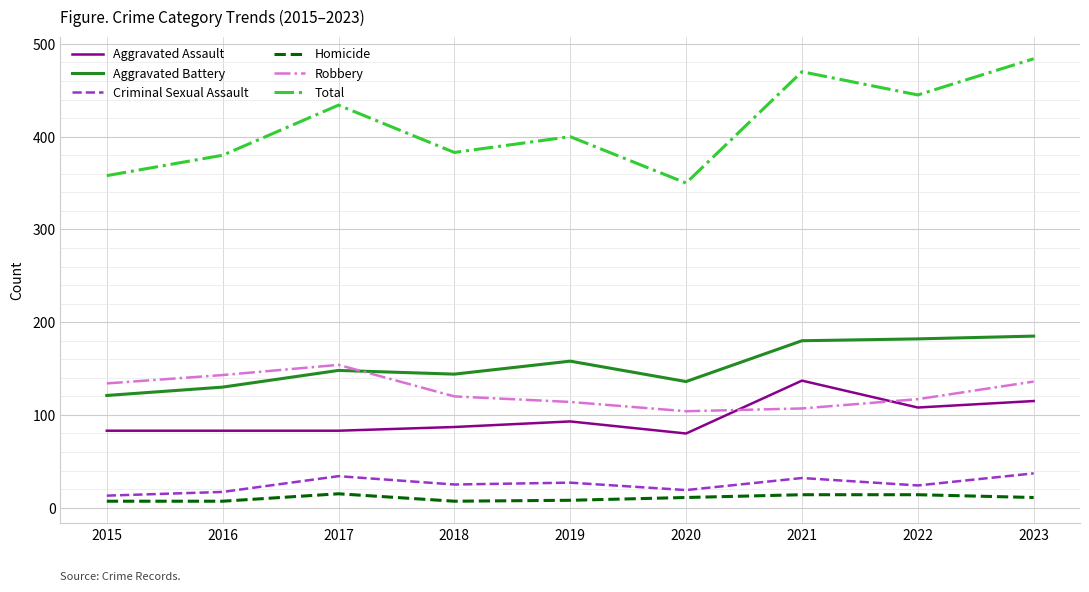

How many lines are shown in the chart?

6